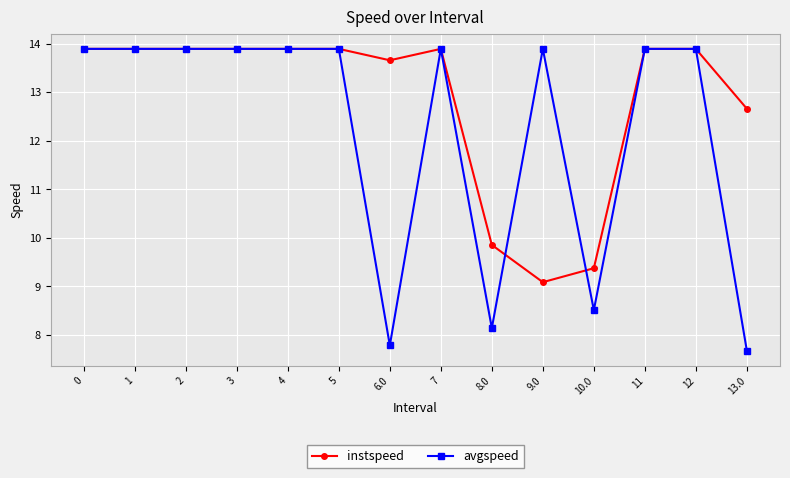

True or false: instspeed has a value of 4.2 at 8.0.

False